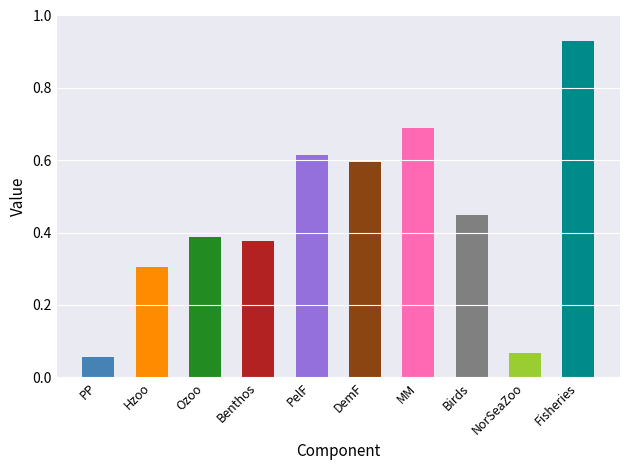

What position from the left is PelF?

5